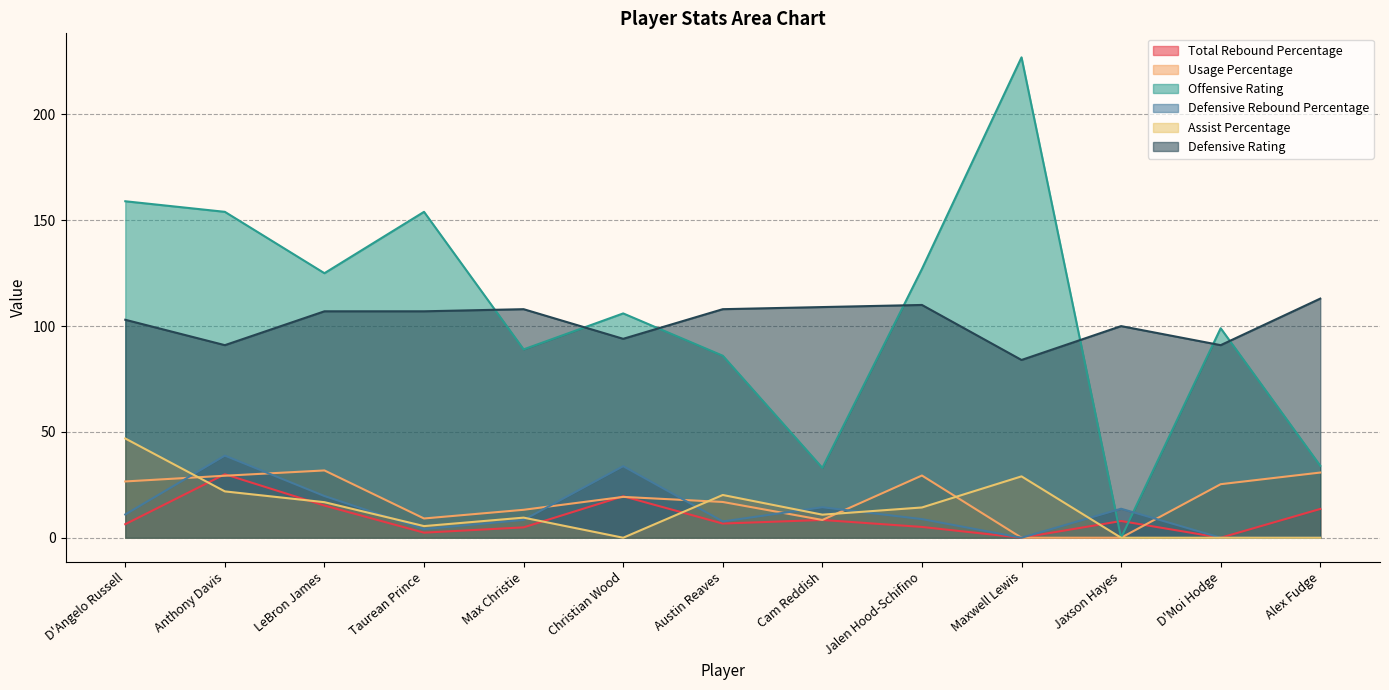

Rank the series at Cam Reddish from lowest to highest value.

Total Rebound Percentage, Usage Percentage, Assist Percentage, Defensive Rebound Percentage, Offensive Rating, Defensive Rating